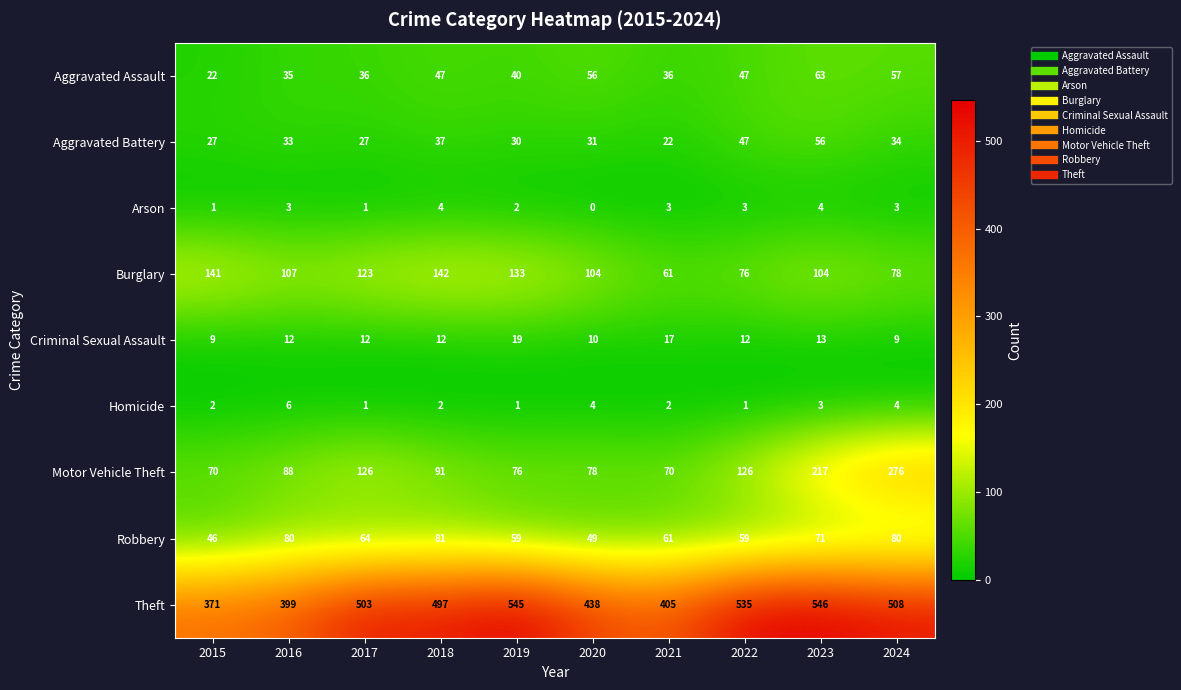

The Burglary series shows 152 at 2020. True or false?

False